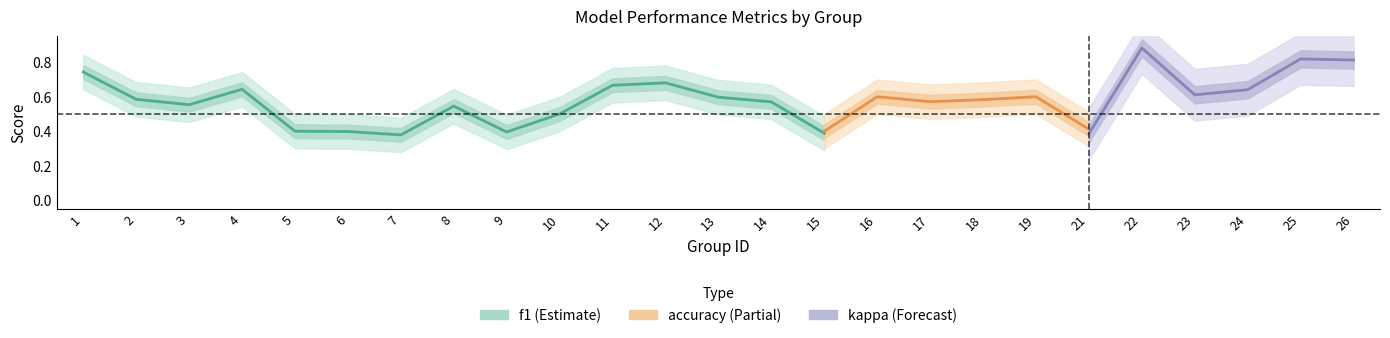

At how many categories does at least one series exceed 0?

25